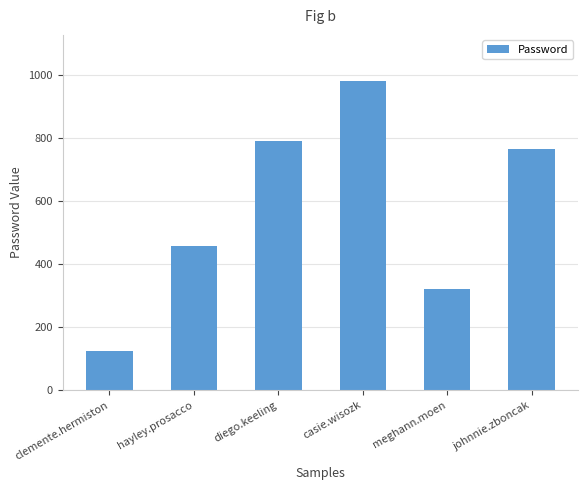

Where is the data nearest to the value 551?

hayley.prosacco